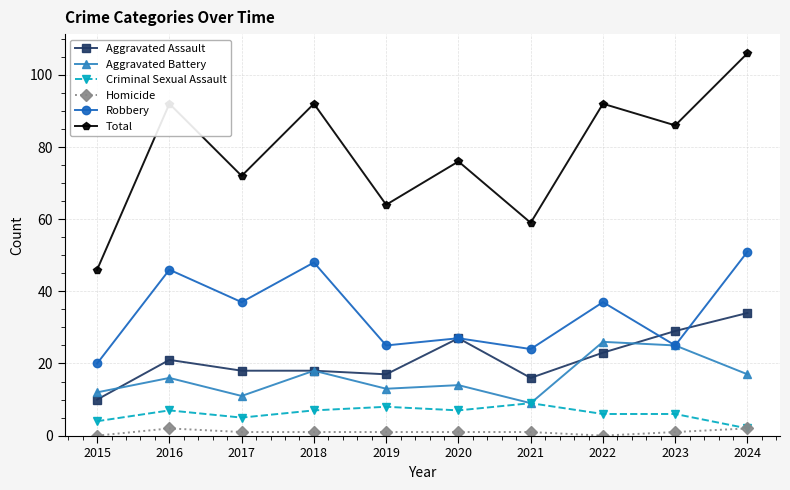

Reading right to left, list all the values displayed in this chart.

Aggravated Assault: 2024=34	2023=29	2022=23	2021=16	2020=27	2019=17	2018=18	2017=18	2016=21	2015=10
Aggravated Battery: 2024=17	2023=25	2022=26	2021=9	2020=14	2019=13	2018=18	2017=11	2016=16	2015=12
Criminal Sexual Assault: 2024=2	2023=6	2022=6	2021=9	2020=7	2019=8	2018=7	2017=5	2016=7	2015=4
Homicide: 2024=2	2023=1	2022=0	2021=1	2020=1	2019=1	2018=1	2017=1	2016=2	2015=0
Robbery: 2024=51	2023=25	2022=37	2021=24	2020=27	2019=25	2018=48	2017=37	2016=46	2015=20
Total: 2024=106	2023=86	2022=92	2021=59	2020=76	2019=64	2018=92	2017=72	2016=92	2015=46